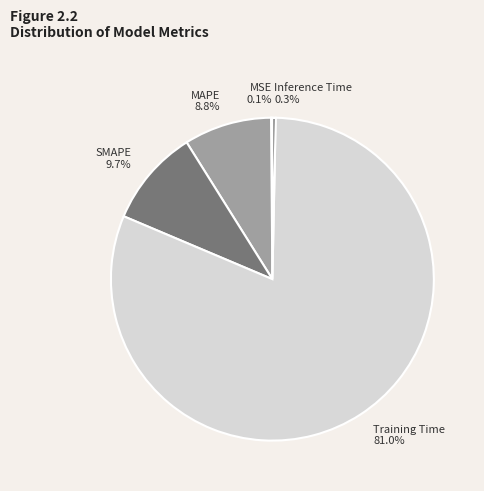

What is the largest slice in the pie chart?

Training Time